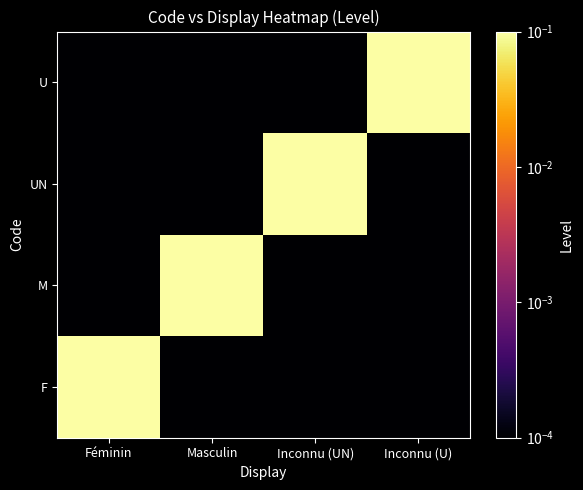

Reading left to right, list all the values displayed in this chart.

F: Féminin=1.0	Masculin=0.0	Inconnu (UN)=0.0	Inconnu (U)=0.0
M: Féminin=0.0	Masculin=1.0	Inconnu (UN)=0.0	Inconnu (U)=0.0
UN: Féminin=0.0	Masculin=0.0	Inconnu (UN)=1.0	Inconnu (U)=0.0
U: Féminin=0.0	Masculin=0.0	Inconnu (UN)=0.0	Inconnu (U)=1.0